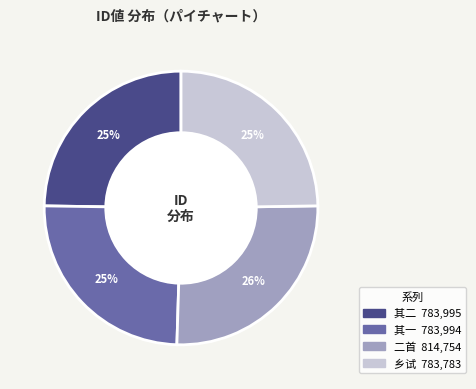

Does any single category account for the majority?

No